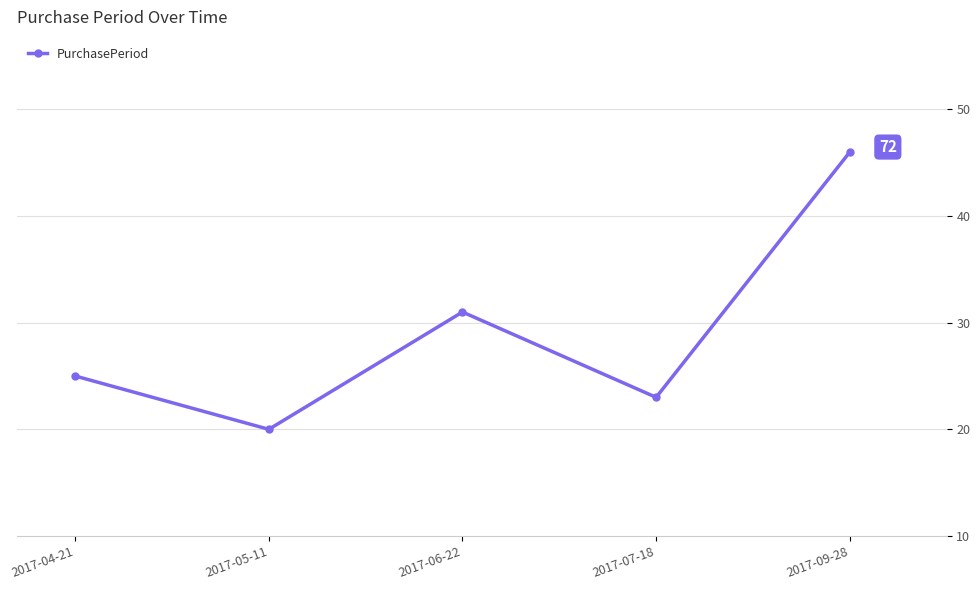

What is the smallest value displayed?

20